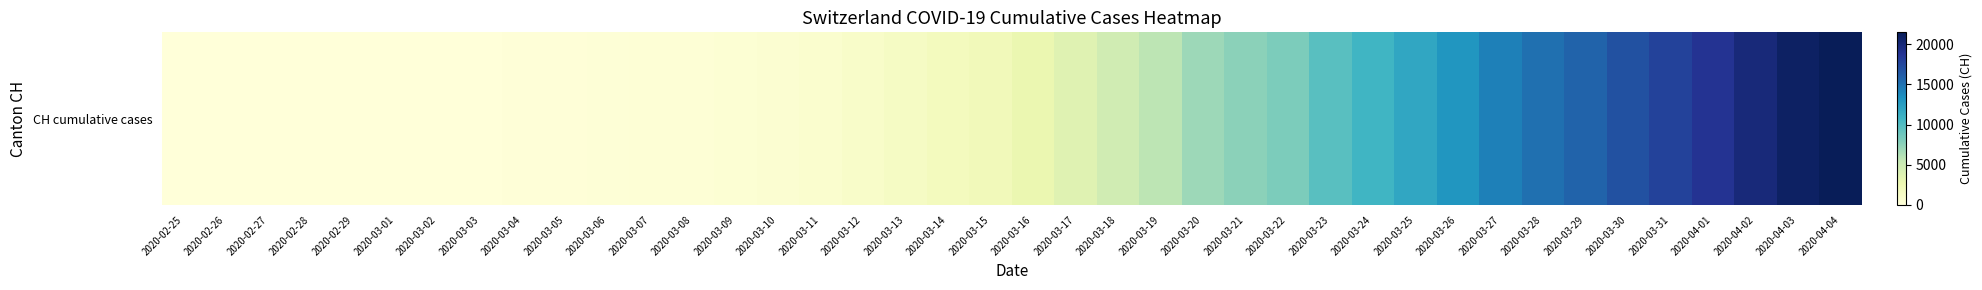

What is the average value?

6381